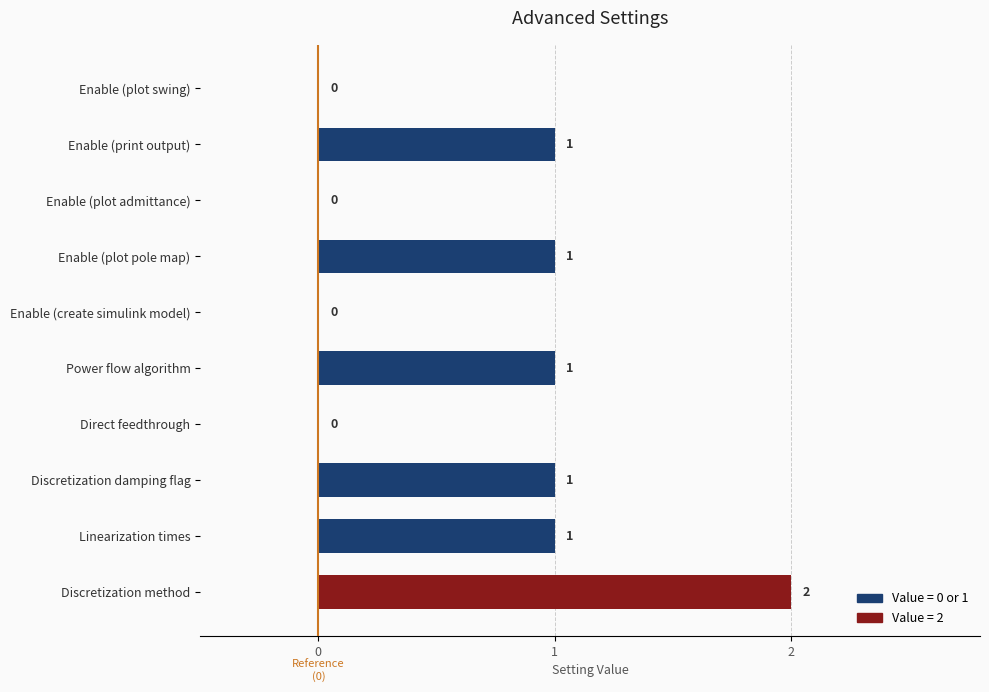

Which has a higher value, Direct feedthrough or Linearization times?

Linearization times